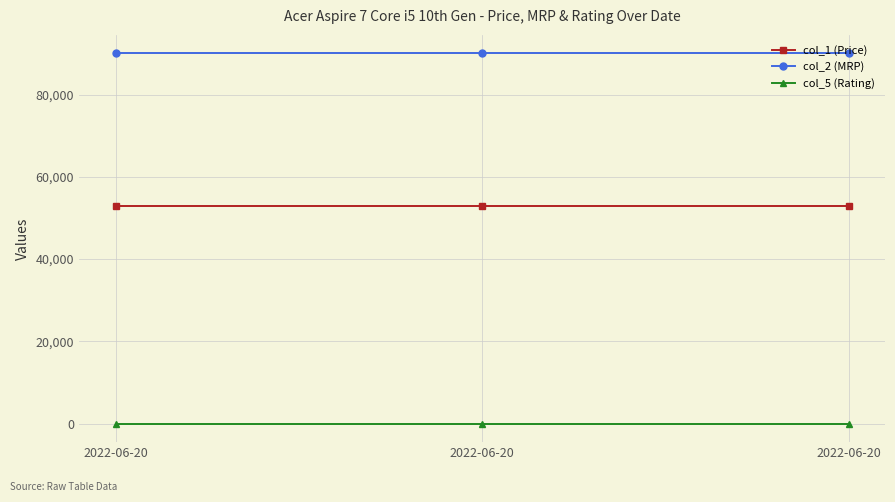

Which has a higher value, 2022-06-20 or 2022-06-20?

2022-06-20